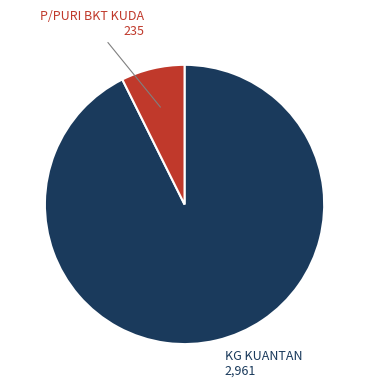

Is there a majority slice in this chart?

Yes